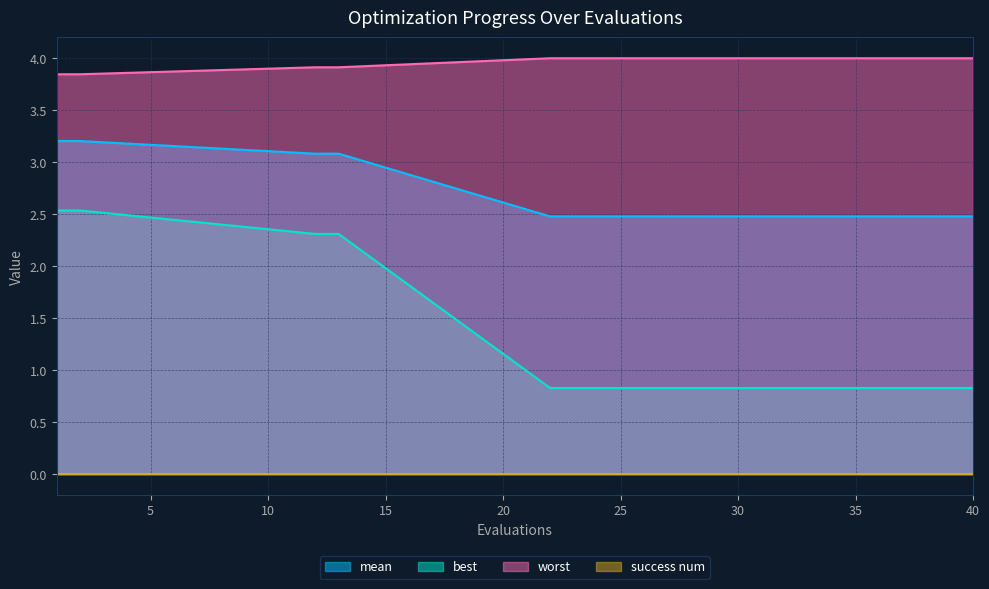

How many lines are shown in the chart?

4